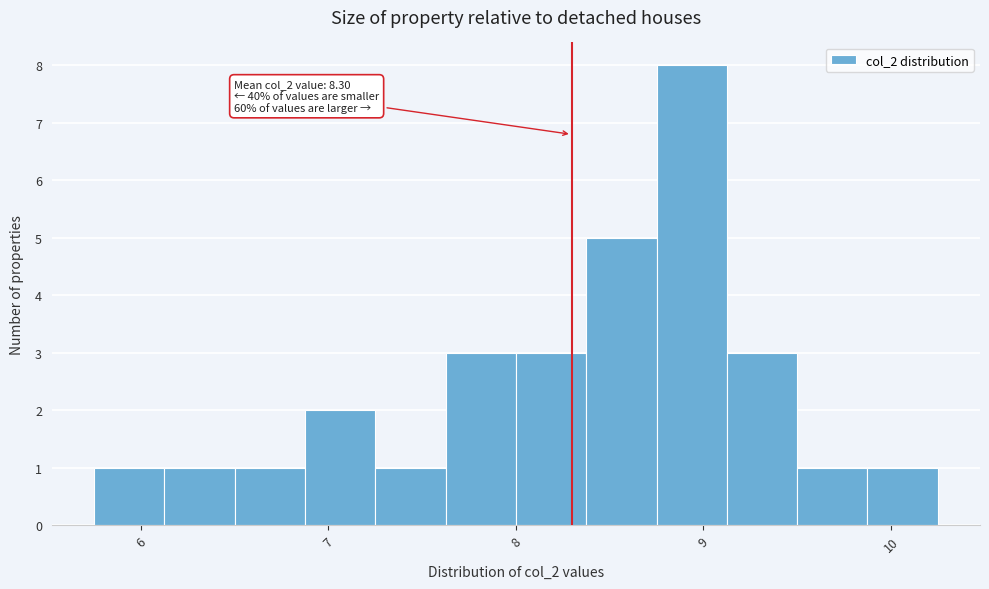

Read against the x-axis, roughly where is the centre of the tallest bar?

8.9